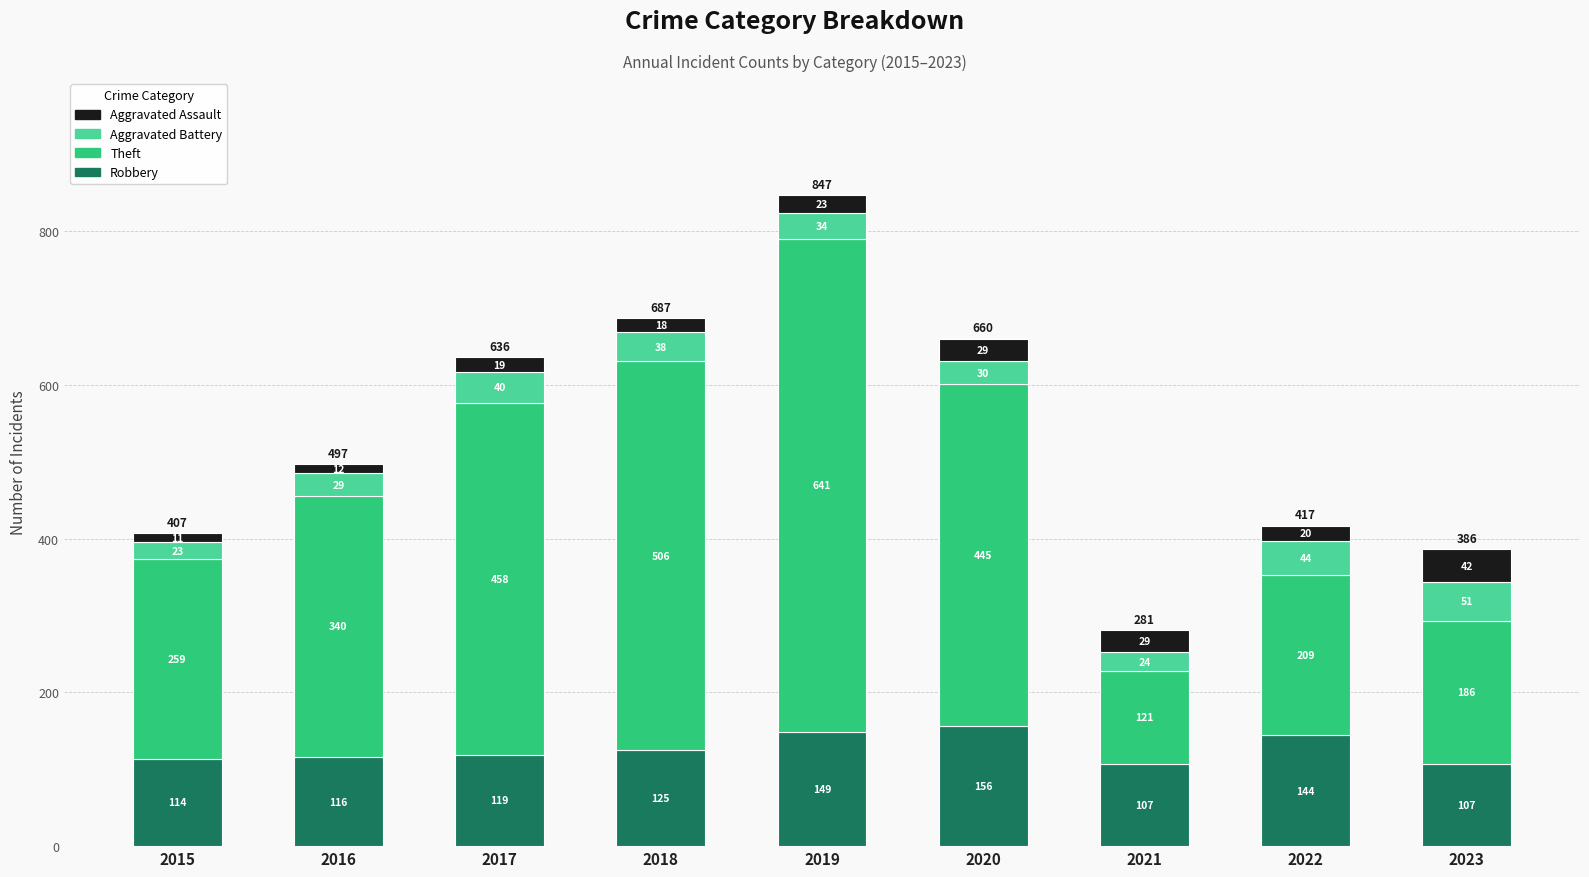

What is the difference between the maximum and minimum values in the Robbery series?

49